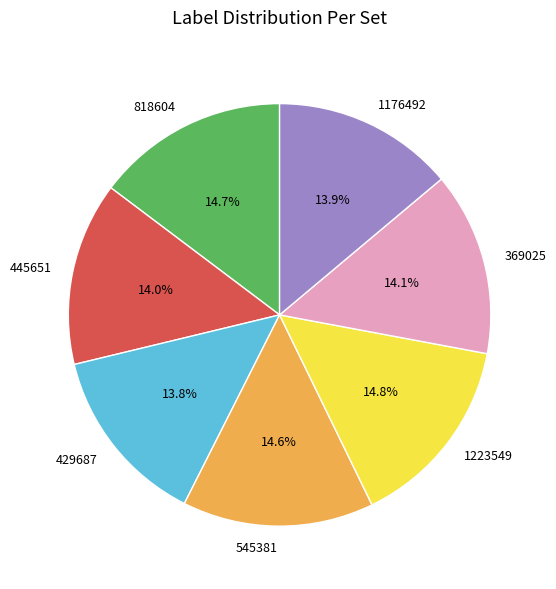

Does 818604 represent more than half of the total?

No